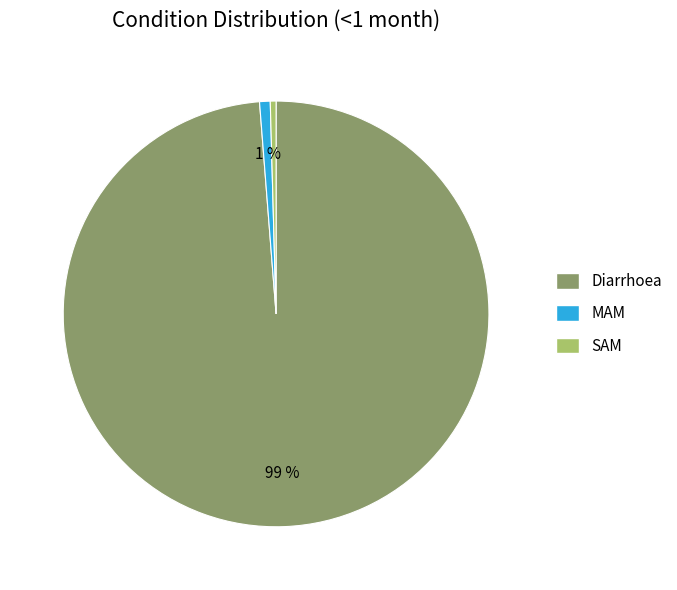

To the nearest percent, what is the average slice percentage?

33%